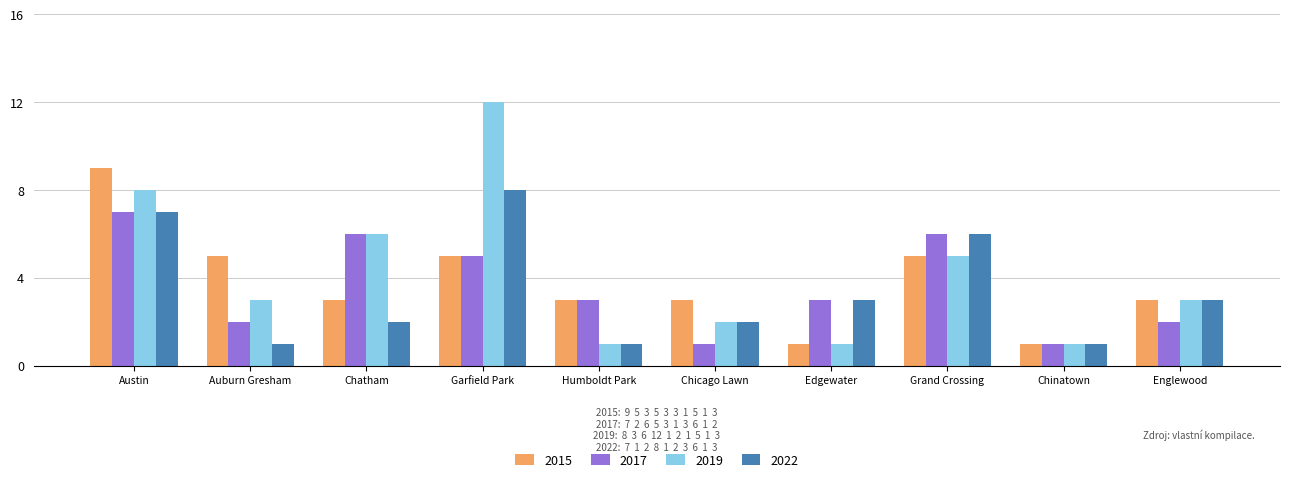

What is the difference between the 2017 values at Austin and Englewood?

5